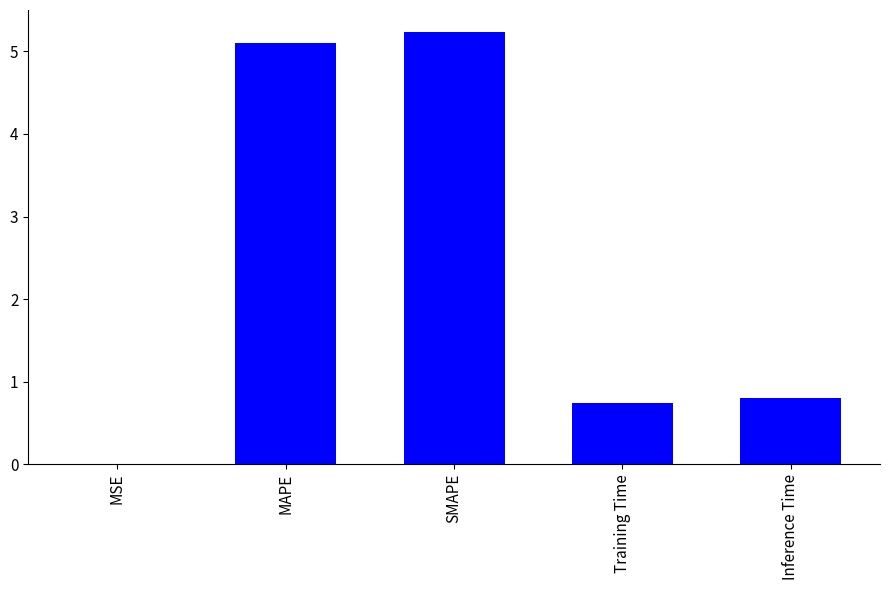

True or false: the data shows 5.1 at MAPE.

True